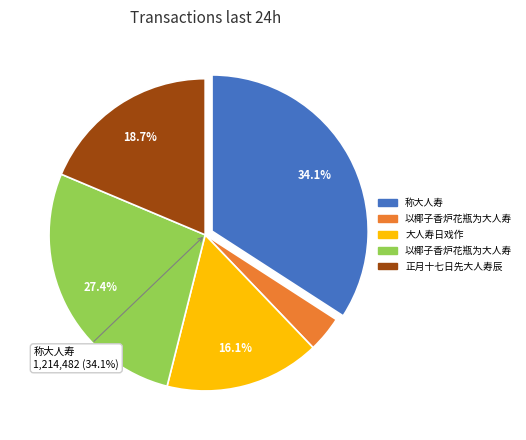

To the nearest percent, what is the combined percentage of 大人寿日戏作 and 以椰子香炉花瓶为大人寿?

20%